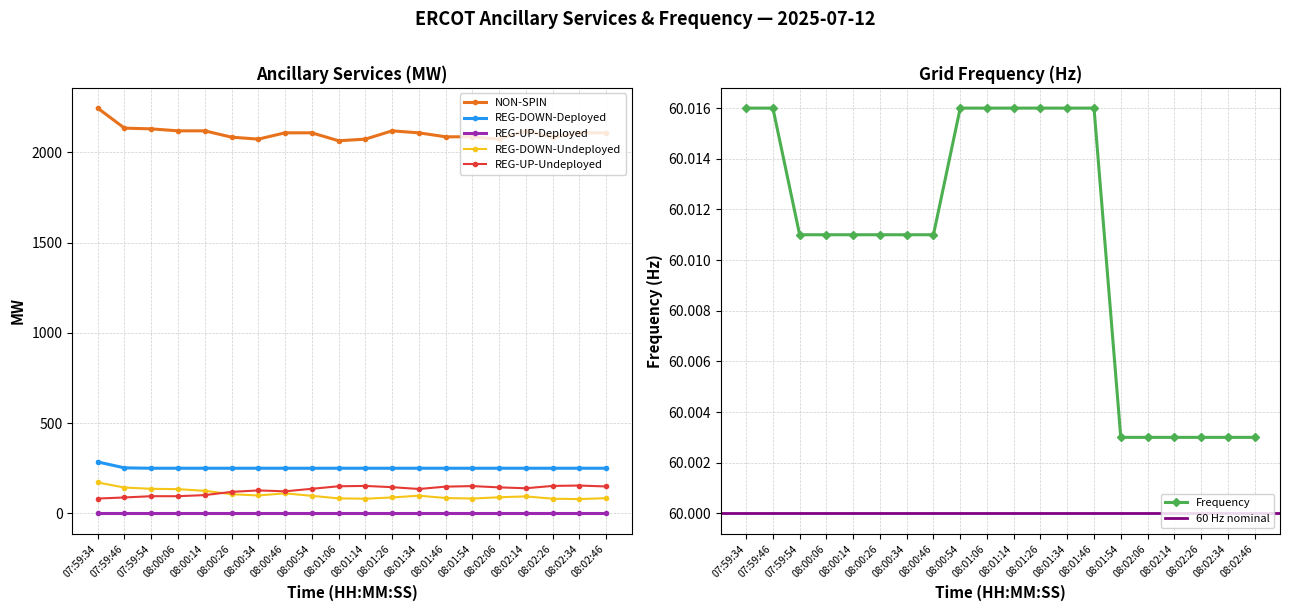

What is the sum of all REG-UP-Undeployed values?

2584